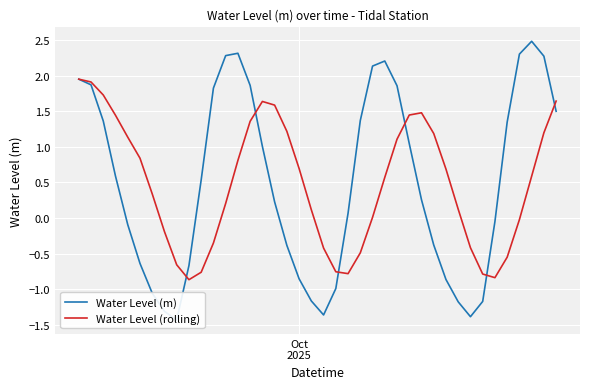

How many times do Water Level (m) and Water Level (rolling) cross each other?

6